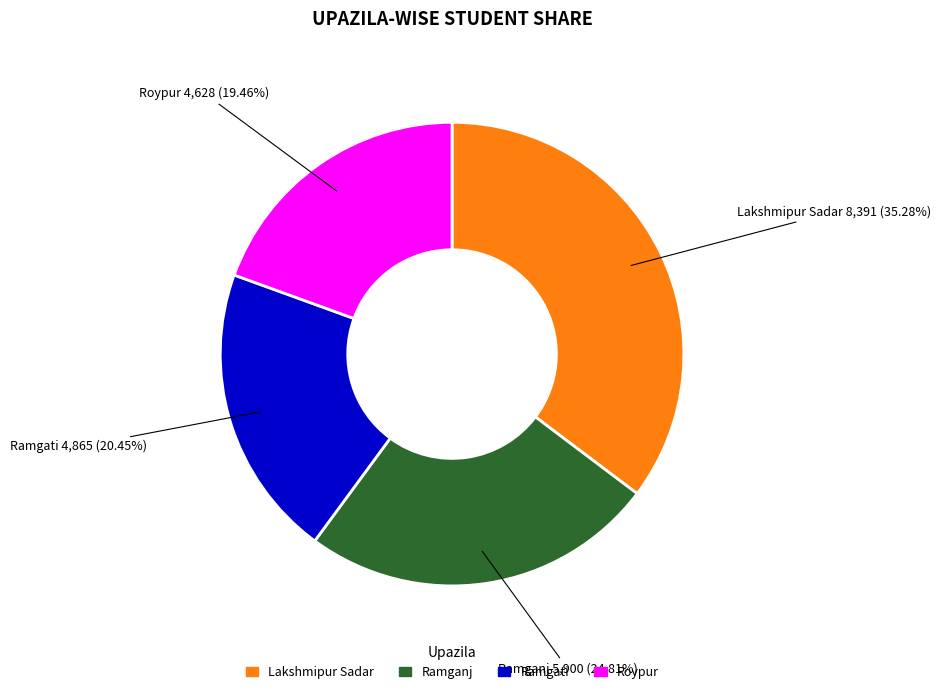

What percentage is the Ramgati slice, to the nearest percent?

20%